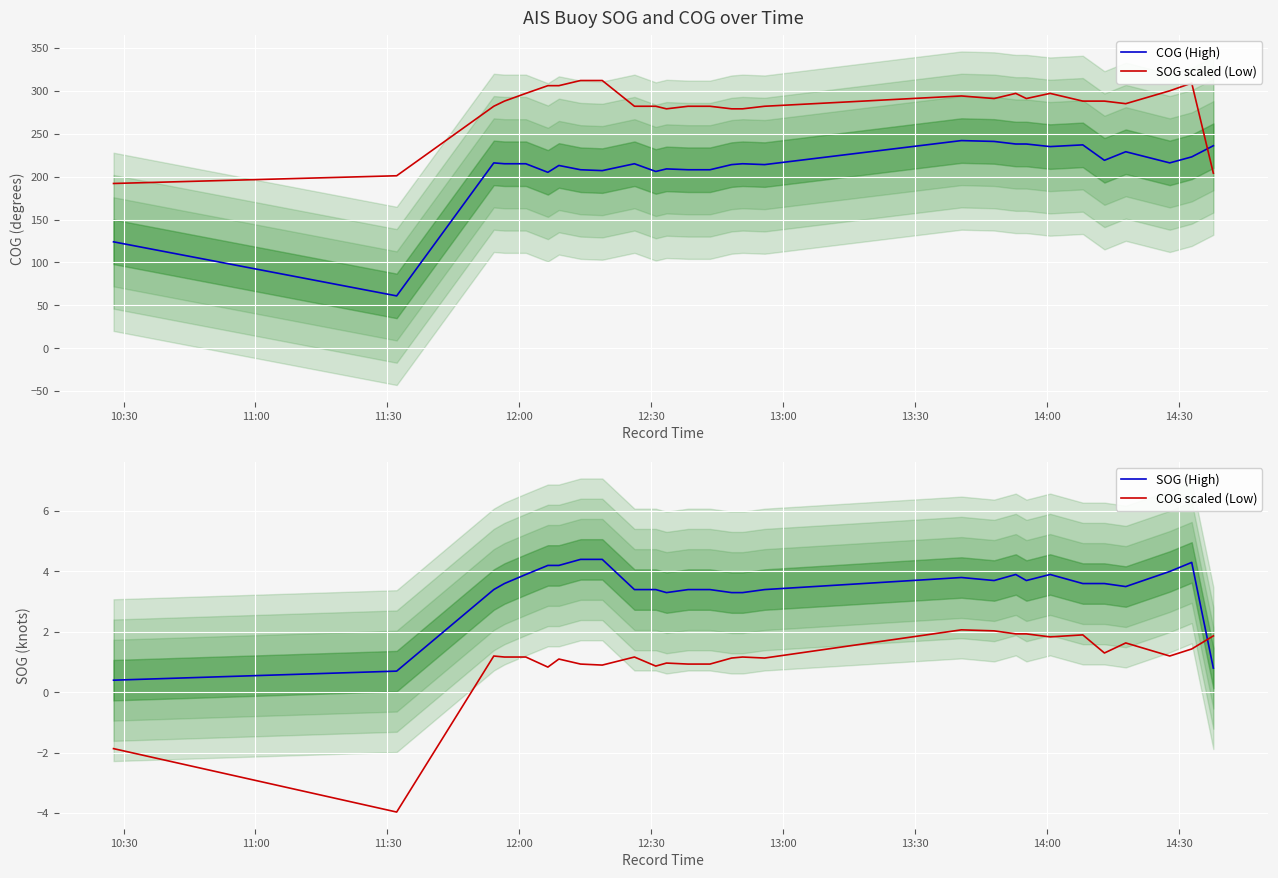

How many data points in SOG scaled (Low) are above 288?

14